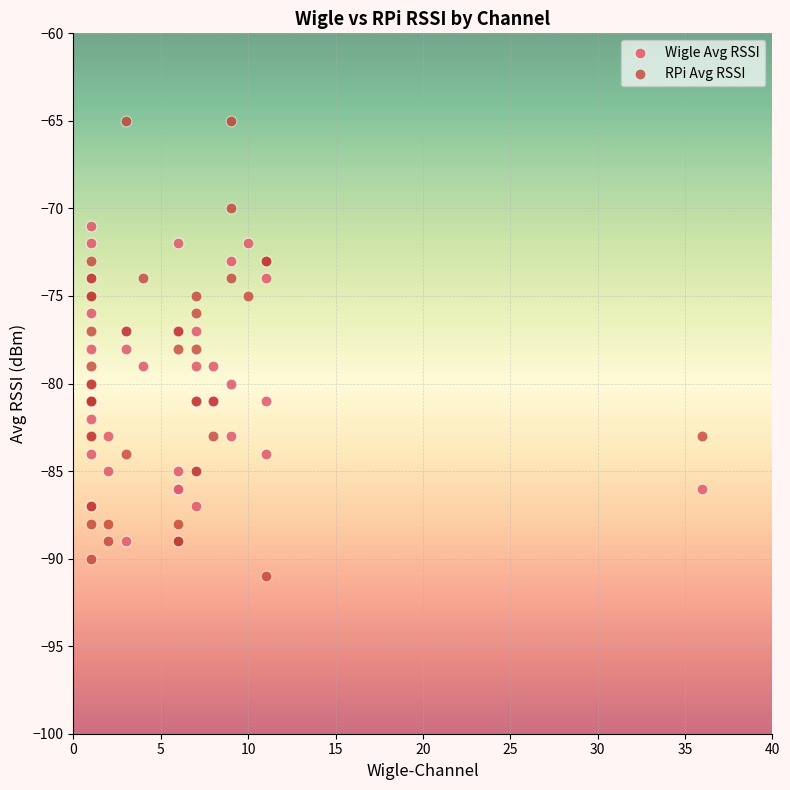

Which series contains the highest Y value?

RPi Avg RSSI